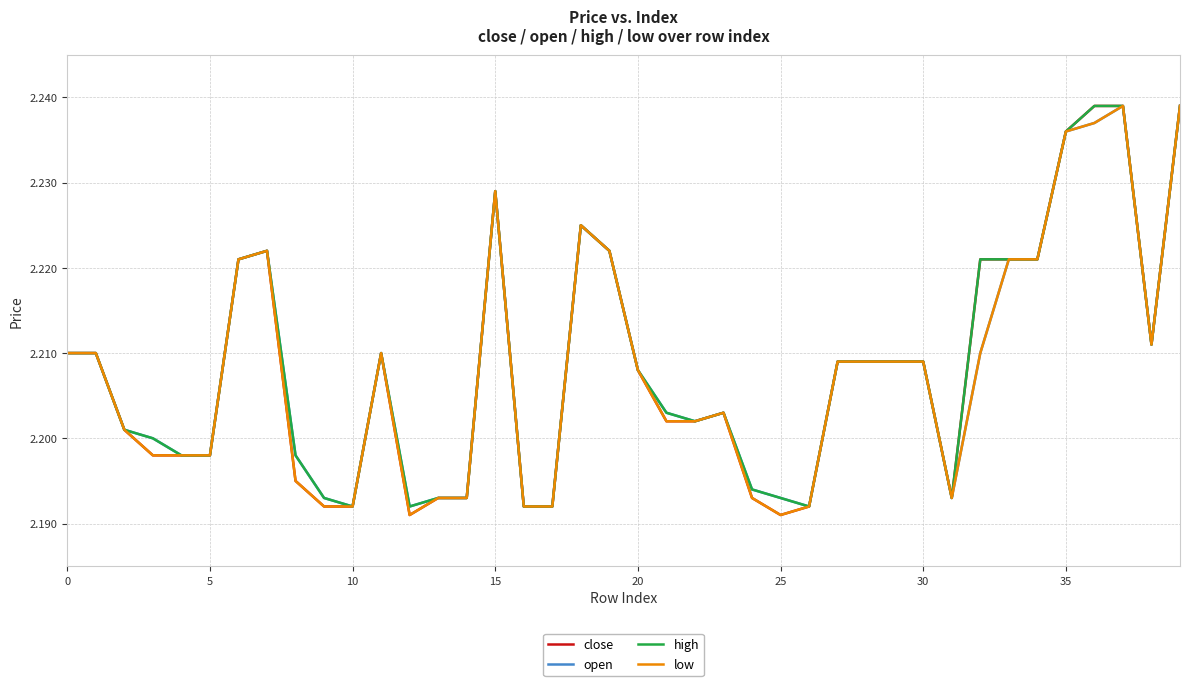

How many lines are shown in the chart?

4